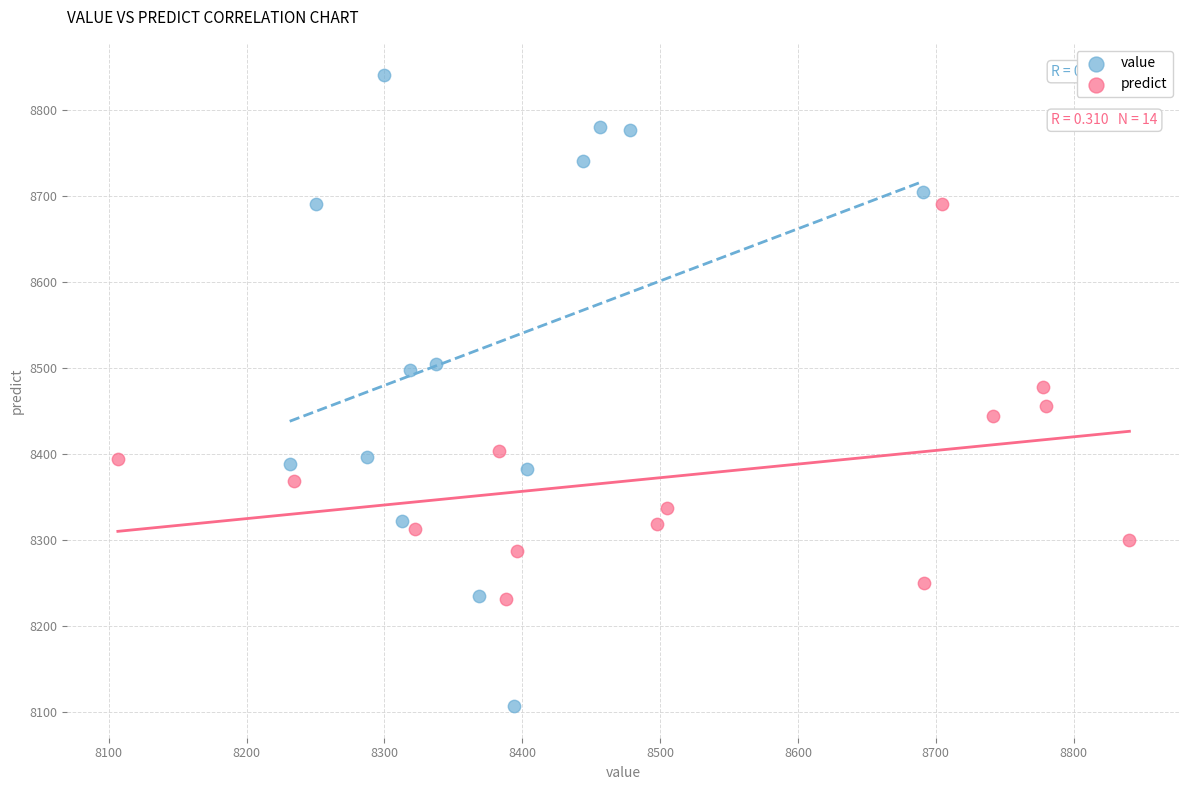

What are all the series names shown in the legend?

value, predict